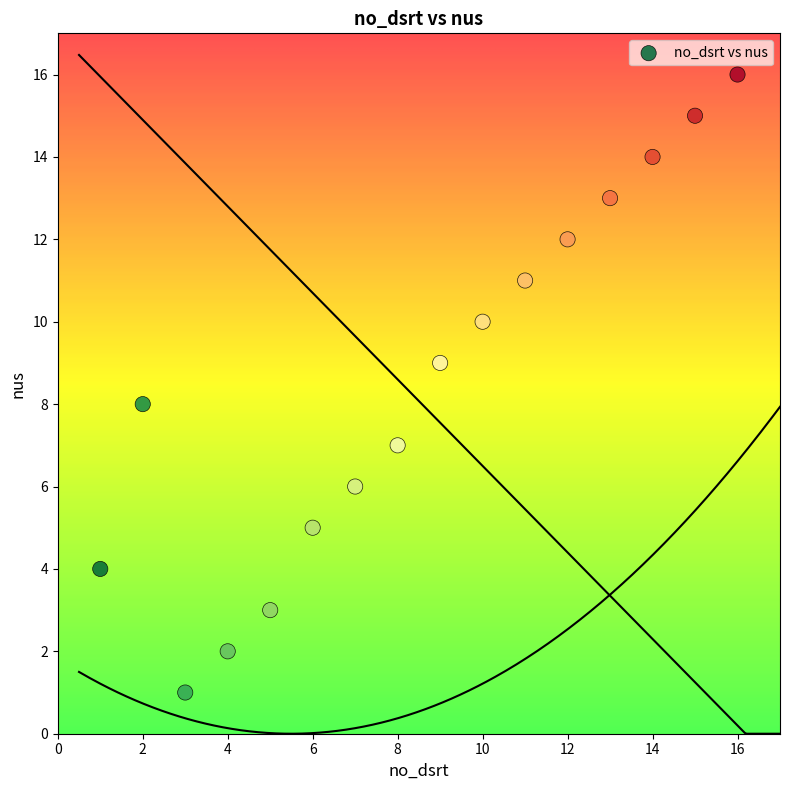

What is the range of X values (max minus min)?

15